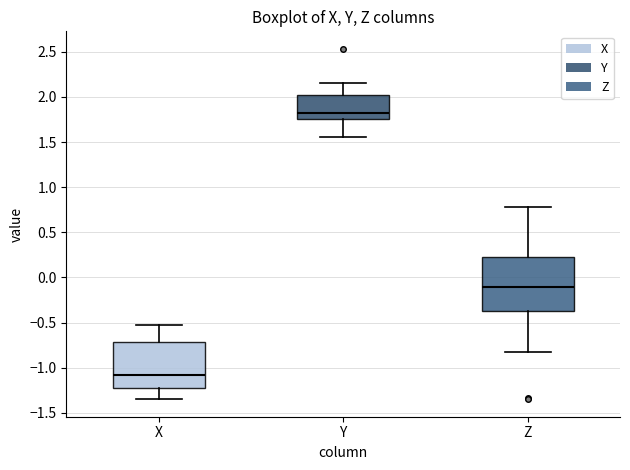

Which box has the lowest median line?

X